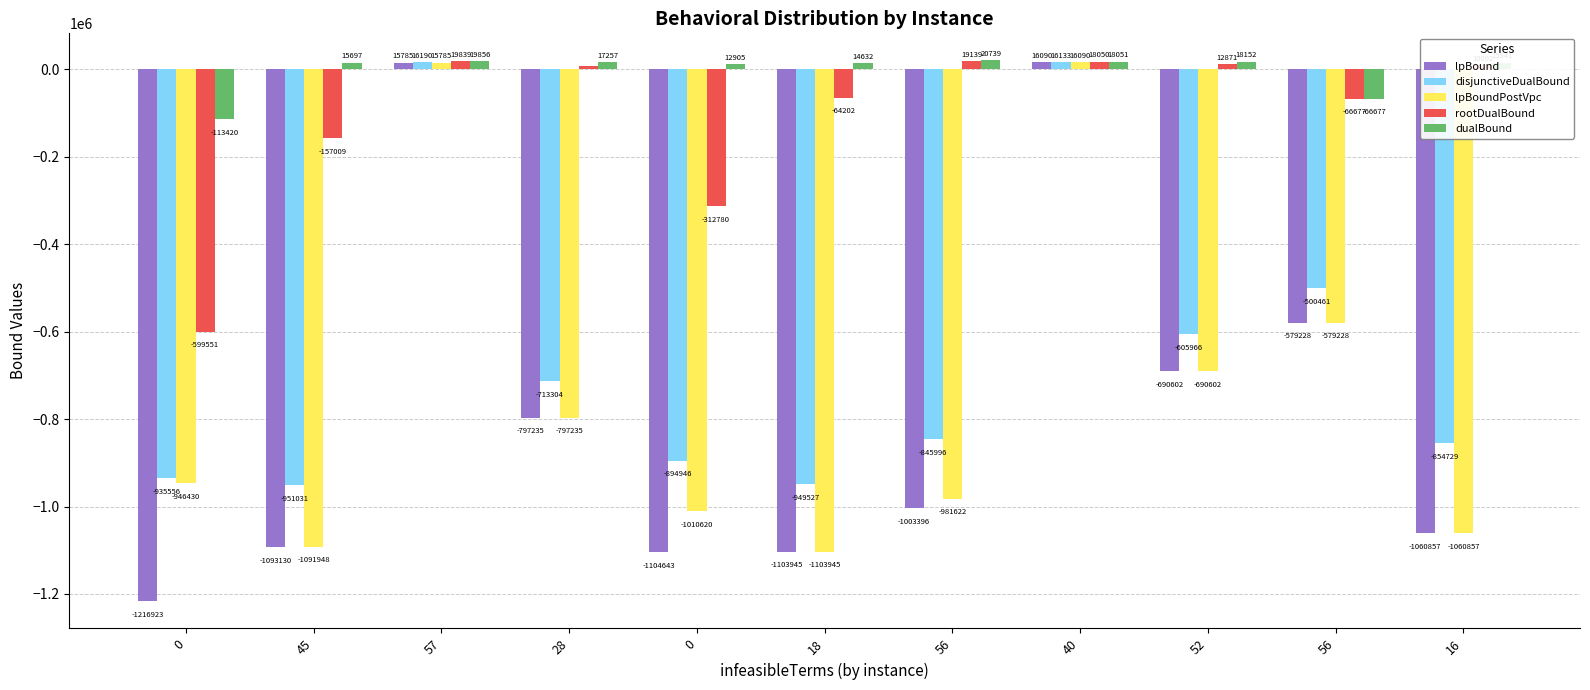

How many bars are there in total?

55